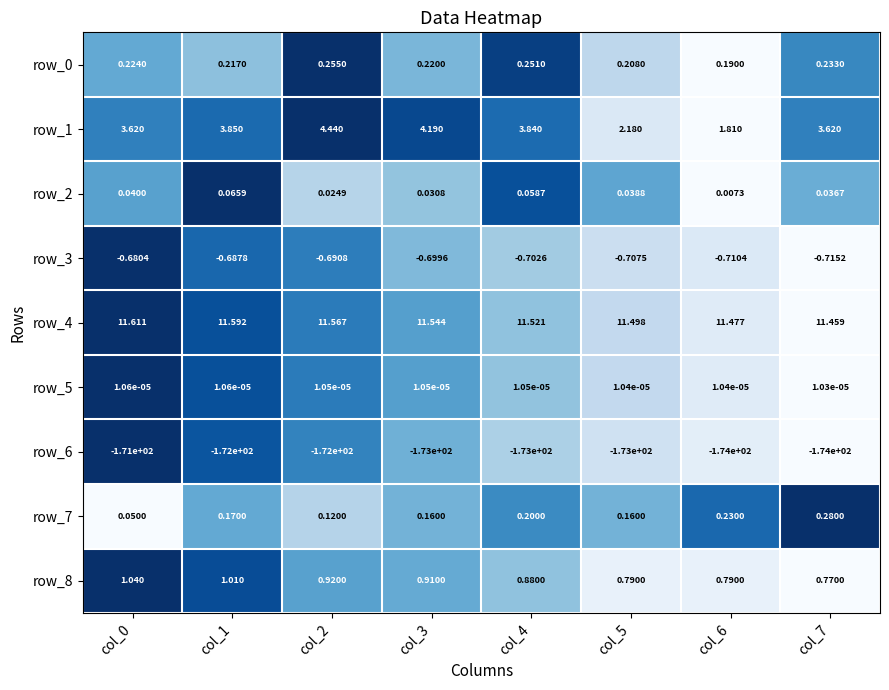

Is the value of row_0 at col_4 greater than the value of row_4 at col_1?

No